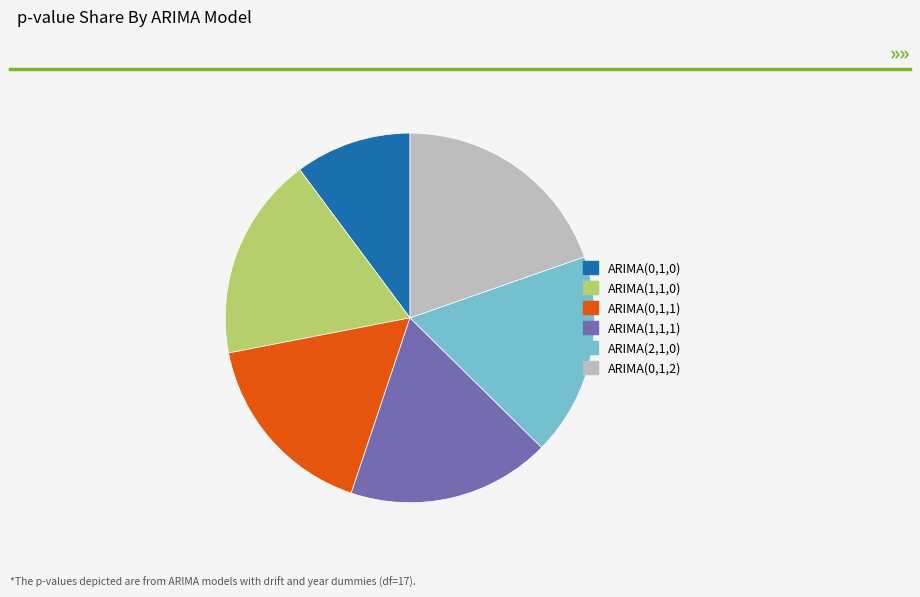

Is it true that ARIMA(0,1,2) is 20% of the pie?

True